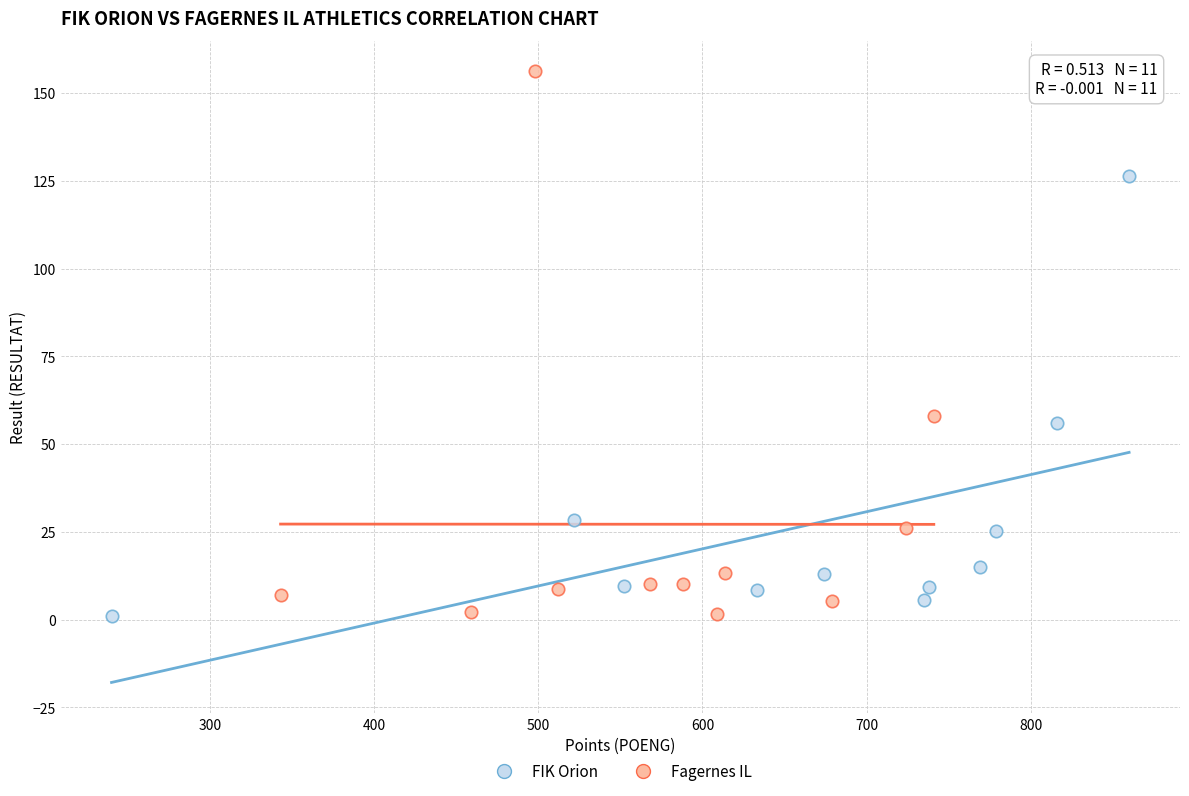

Which series reaches the maximum Y coordinate?

Fagernes IL